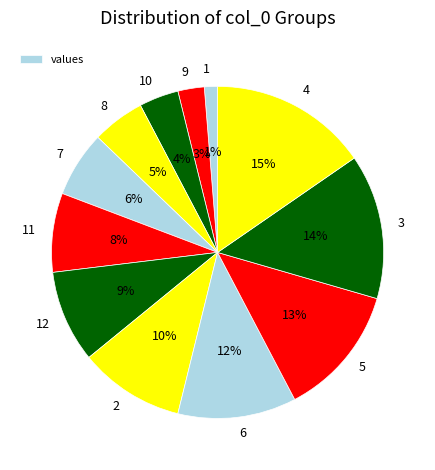

True or false: 8 accounts for 5% of the total.

True